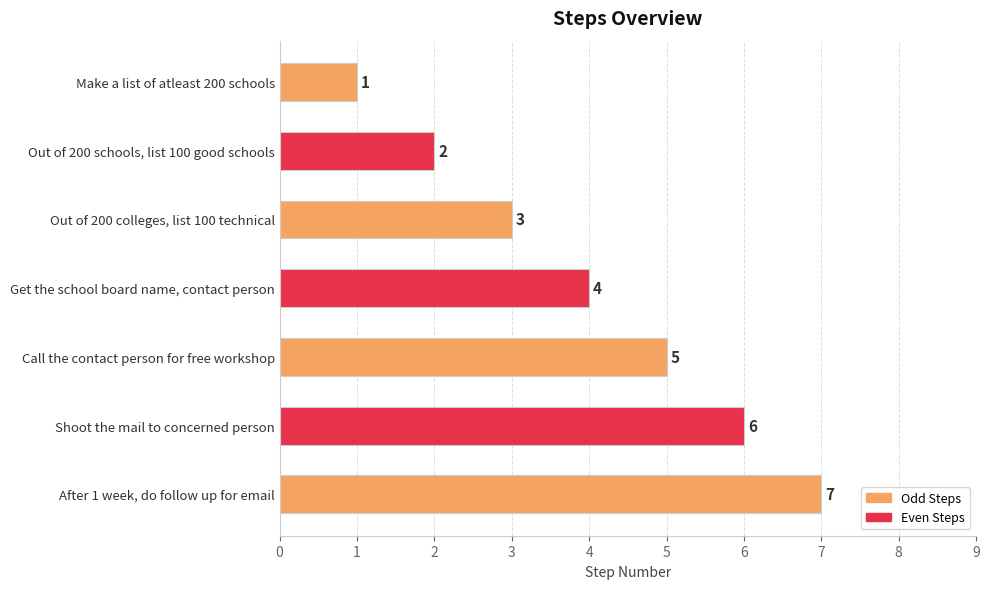

At which label is the value closest to 4?

Get the school board name, contact person